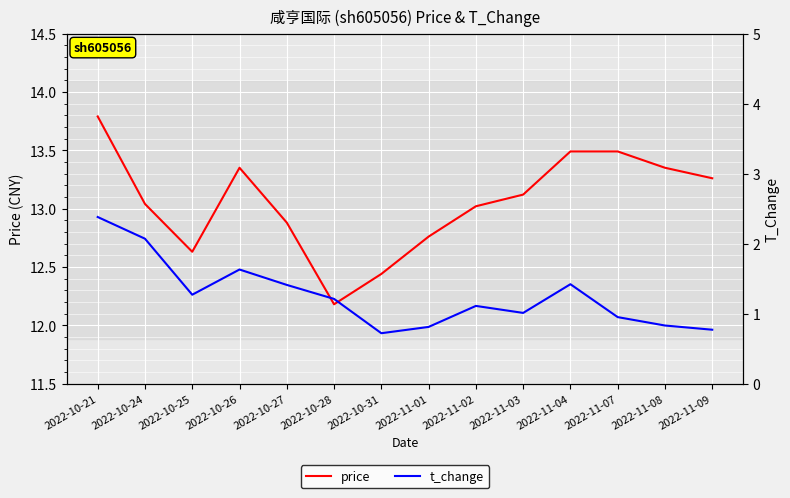

Reading right to left, list all the values displayed in this chart.

price: 13.3	13.3	13.5	13.5	13.1	13.0	12.8	12.4	12.2	12.9	13.3	12.6	13.0	13.8
t_change: 0.8	0.8	0.9	1.4	1.0	1.1	0.8	0.7	1.2	1.4	1.6	1.3	2.1	2.4